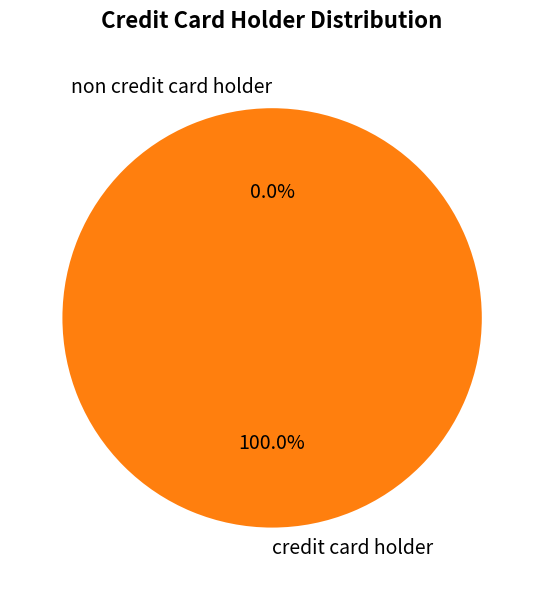

Count the number of slices in the pie.

2